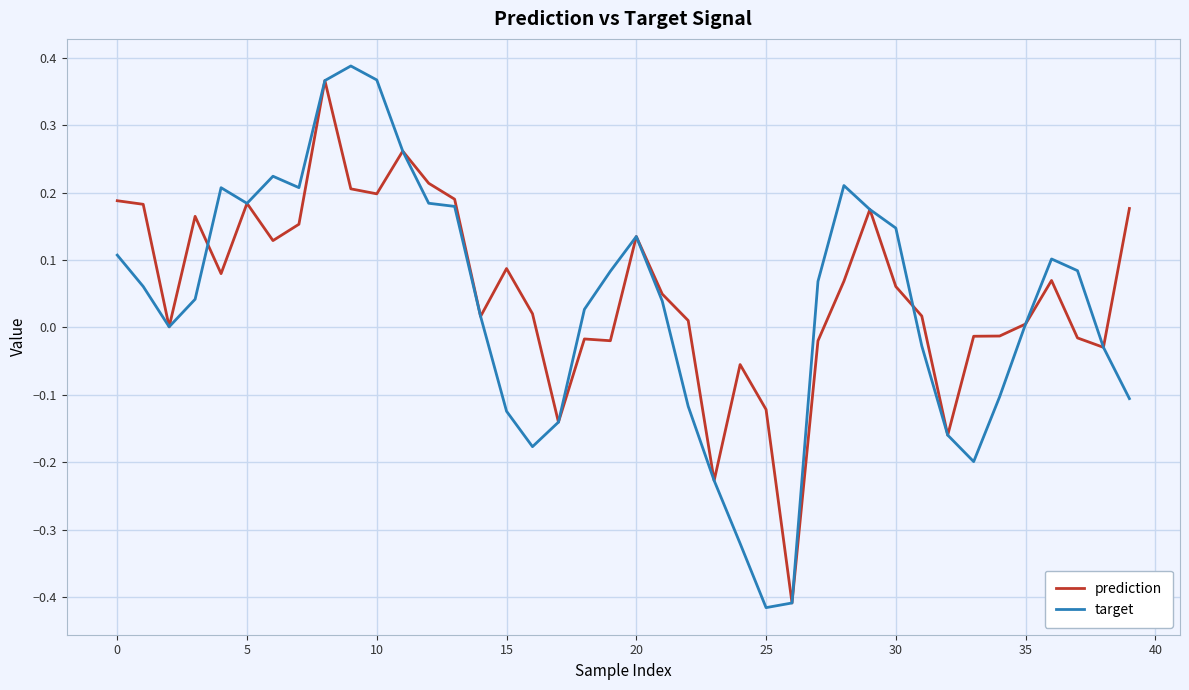

Which series has the widest spread of values?

target